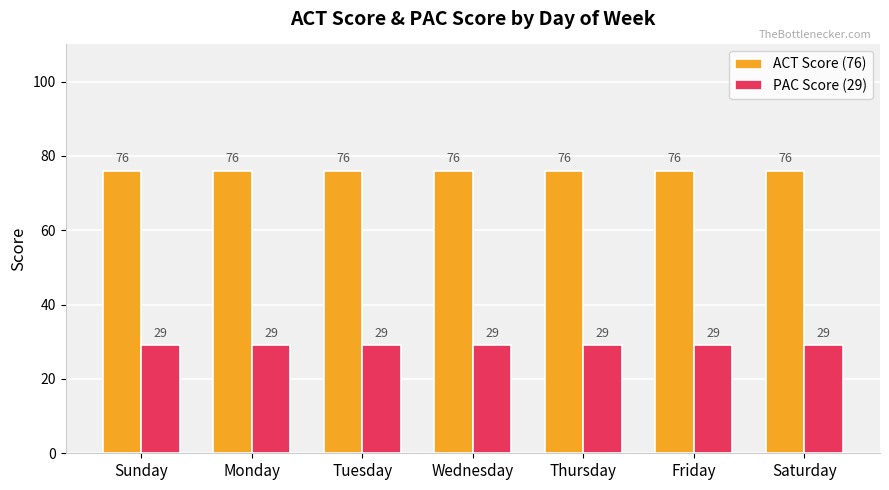

Reading left to right, extract all data points from this chart.

ACT Score (76): Sunday=76	Monday=76	Tuesday=76	Wednesday=76	Thursday=76	Friday=76	Saturday=76
PAC Score (29): Sunday=29	Monday=29	Tuesday=29	Wednesday=29	Thursday=29	Friday=29	Saturday=29